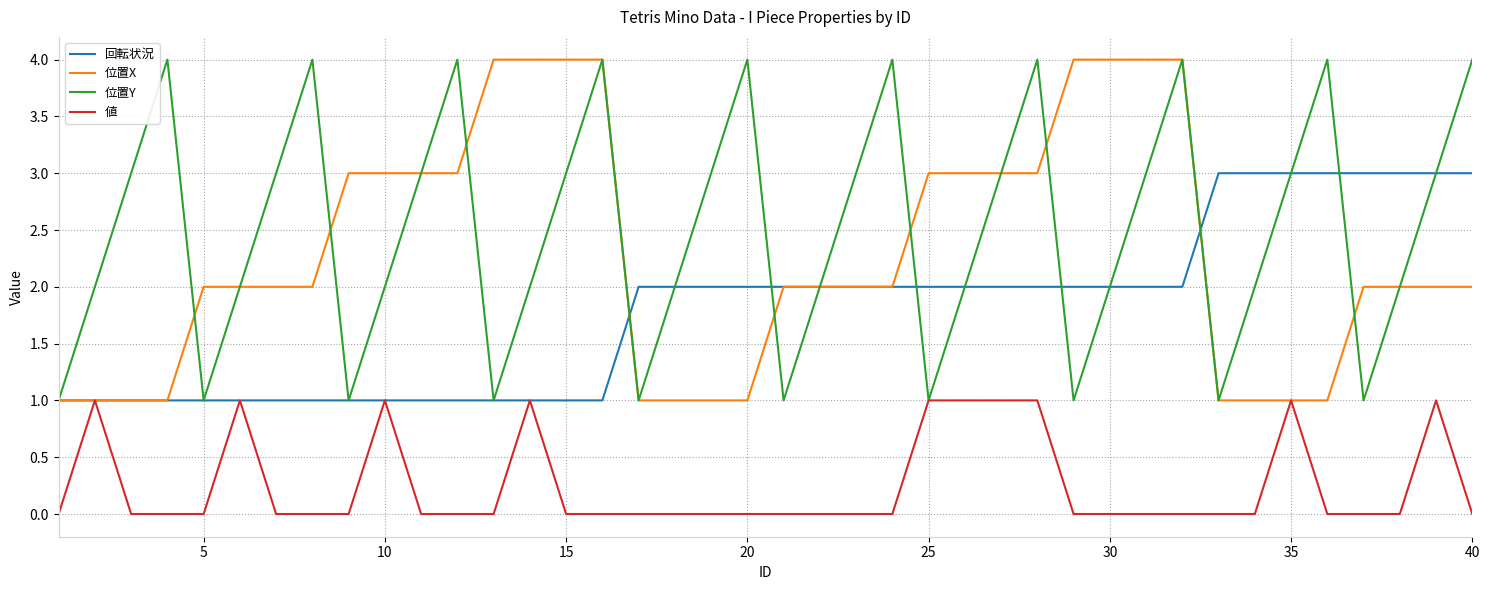

What is the maximum value for 位置Y?

4